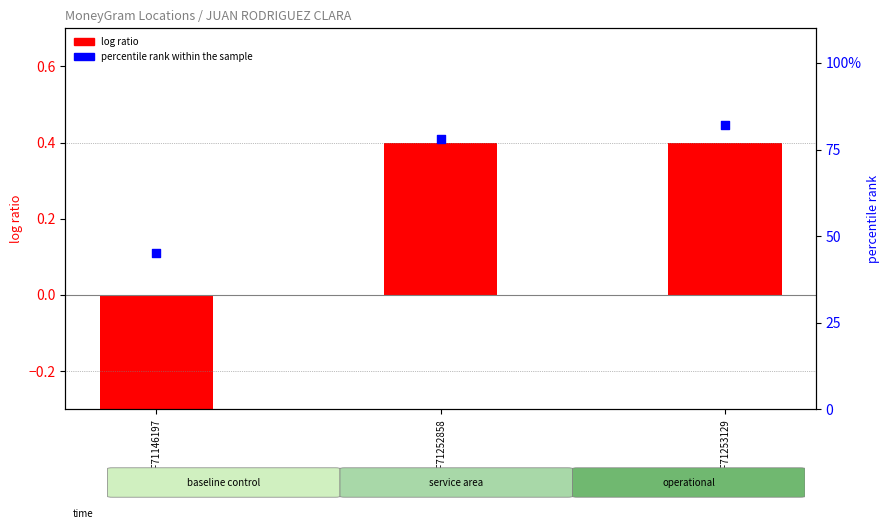

Which series contains the highest Y value?

percentile rank within the sample